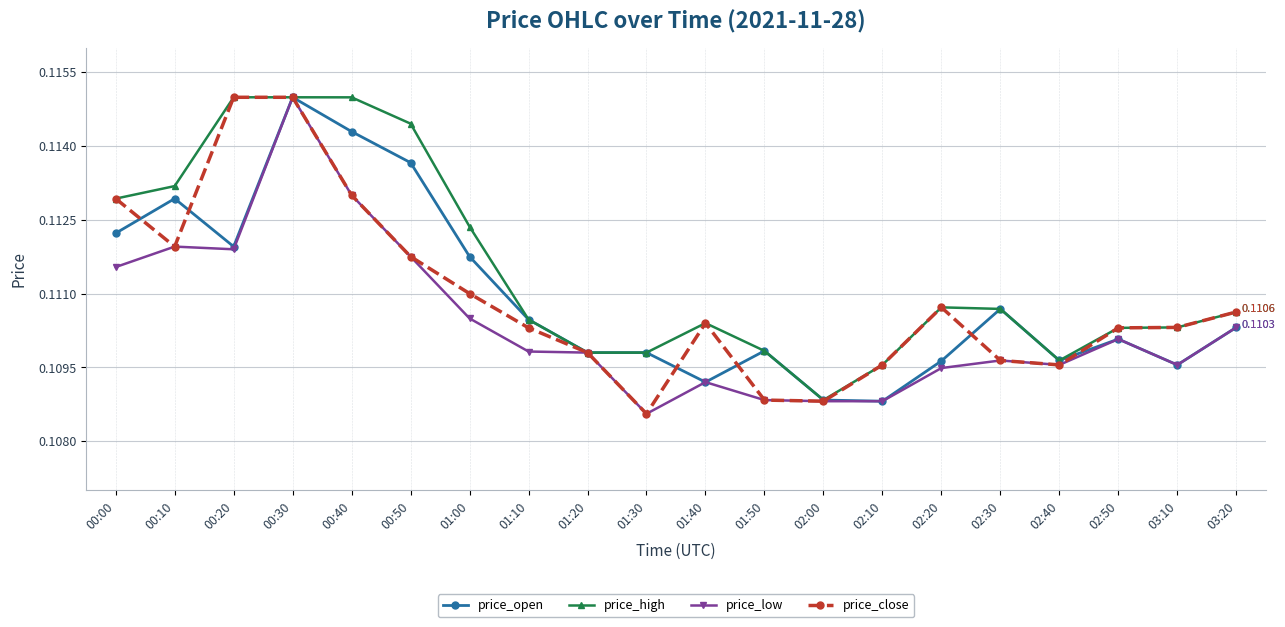

Where is the first local minimum for price_close?

00:10